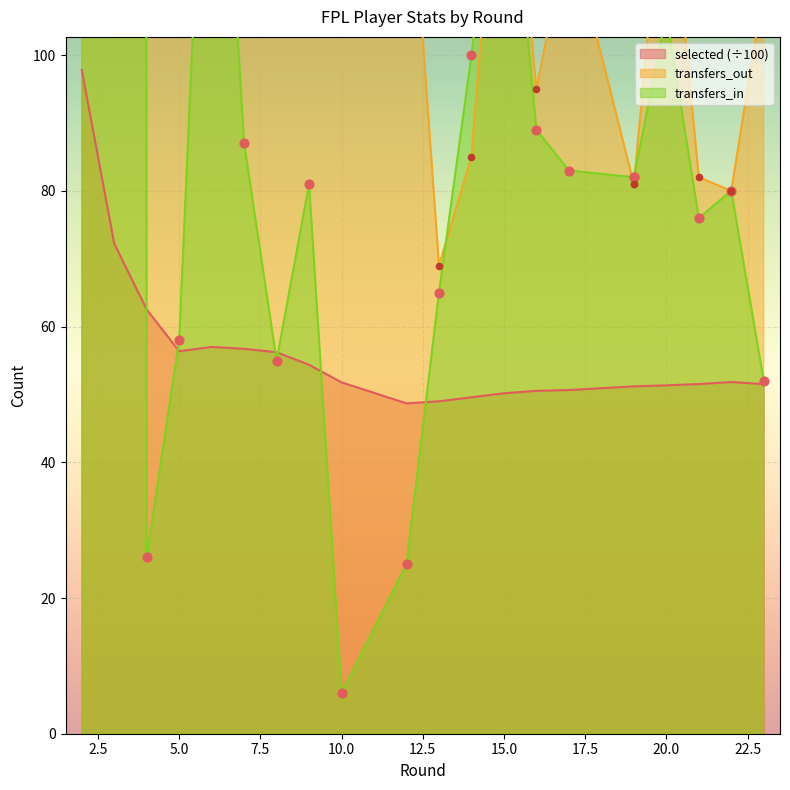

Which series reaches the minimum Y coordinate?

transfers_in